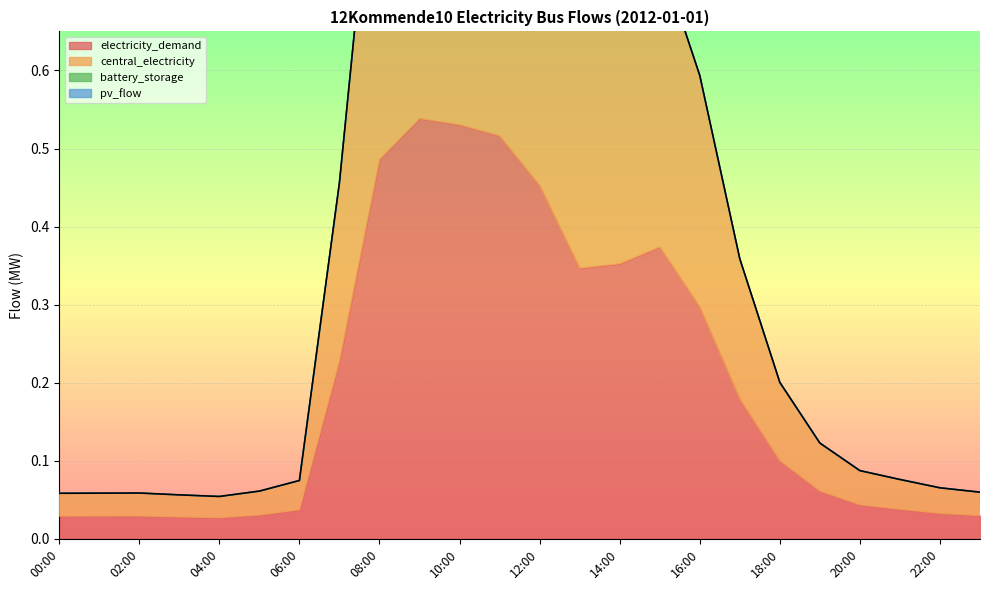

Reading left to right, what are all the values shown in this chart?

electricity_demand: 0.0	0.0	0.0	0.0	0.0	0.0	0.0	0.2	0.5	0.5	0.5	0.5	0.5	0.3	0.4	0.4	0.3	0.2	0.1	0.1	0.0	0.0	0.0	0.0
central_electricity: 0.0	0.0	0.0	0.0	0.0	0.0	0.0	0.2	0.5	0.5	0.5	0.5	0.5	0.3	0.4	0.4	0.3	0.2	0.1	0.1	0.0	0.0	0.0	0.0
battery_storage: 0.0	0.0	0.0	0.0	0.0	0.0	0.0	0.0	0.0	0.0	0.0	0.0	0.0	0.0	0.0	0.0	0.0	0.0	0.0	0.0	0.0	0.0	0.0	0.0
pv_flow: 0.0	0.0	0.0	0.0	0.0	0.0	0.0	0.0	0.0	0.0	0.0	0.0	0.0	0.0	0.0	0.0	0.0	0.0	0.0	0.0	0.0	0.0	0.0	0.0